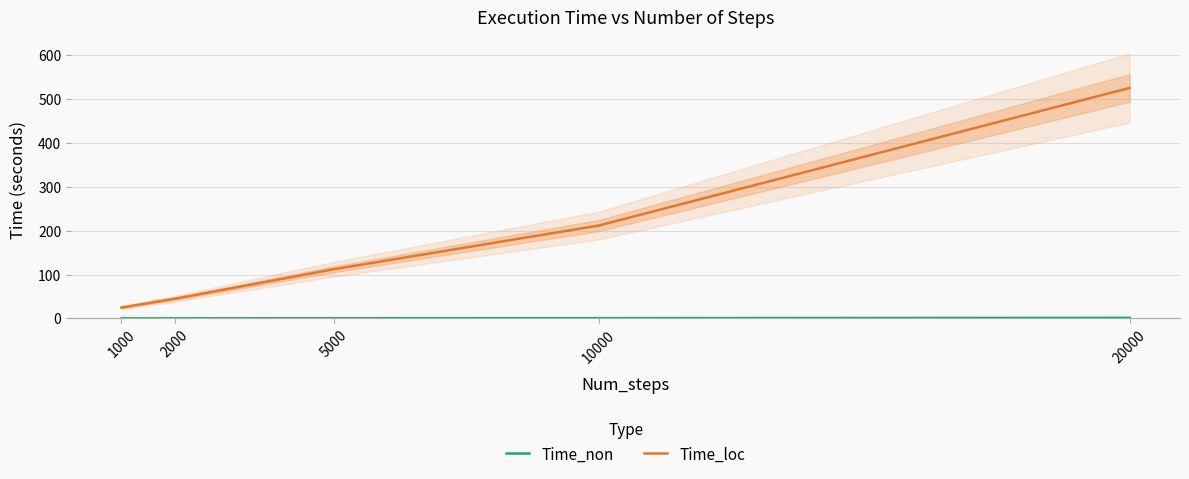

How many lines are shown in the chart?

2